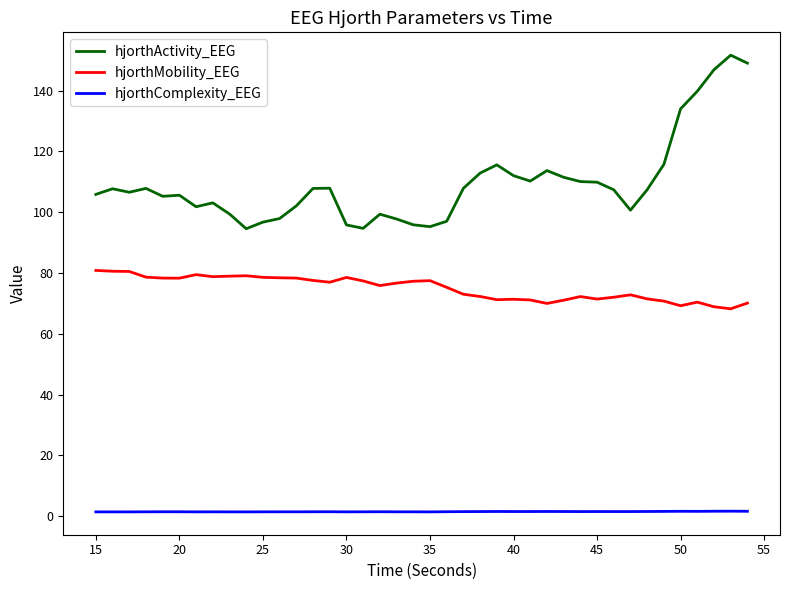

Rank the series by their average value, from highest to lowest.

hjorthActivity_EEG, hjorthMobility_EEG, hjorthComplexity_EEG